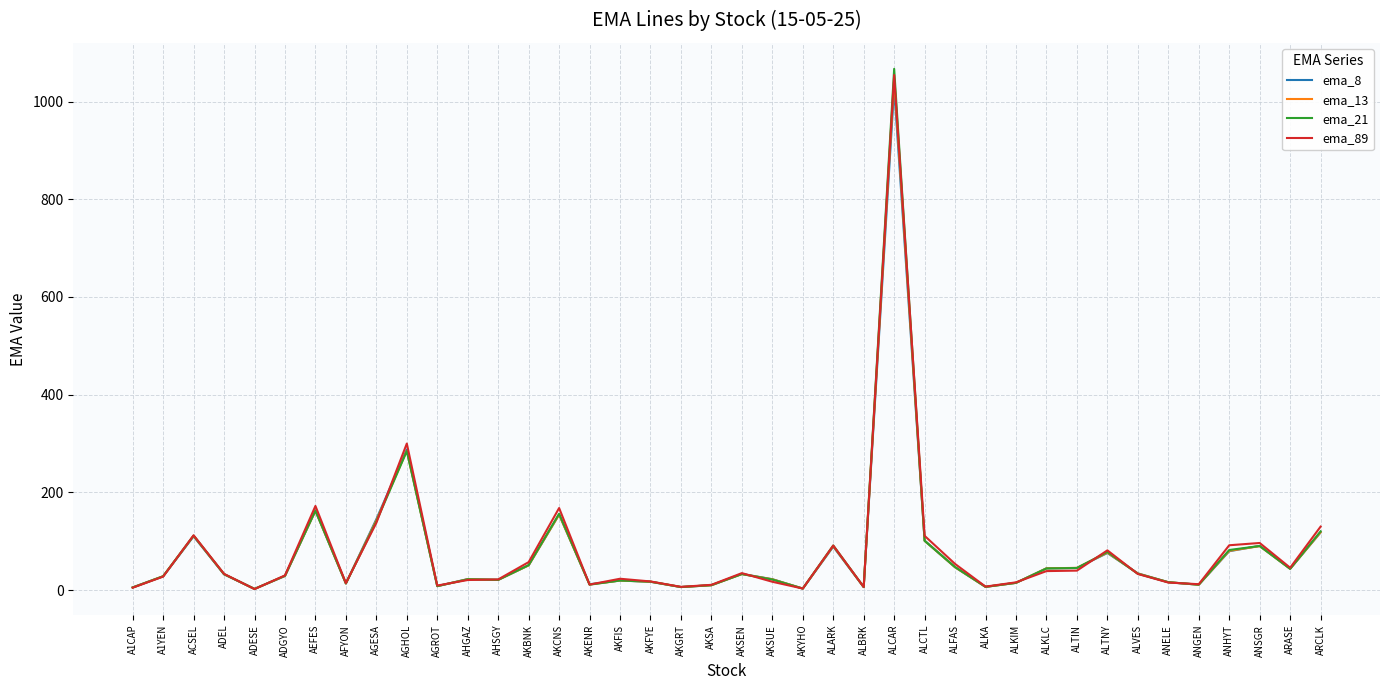

What is the spread (max minus min) of values at ALTIN?

5.6